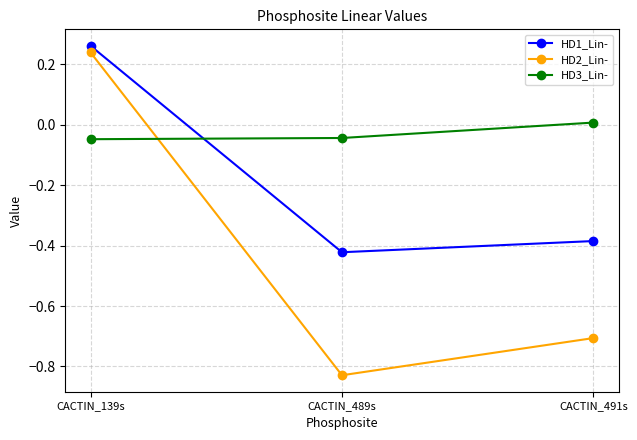

Which series has the largest total across all categories?

HD3_Lin-